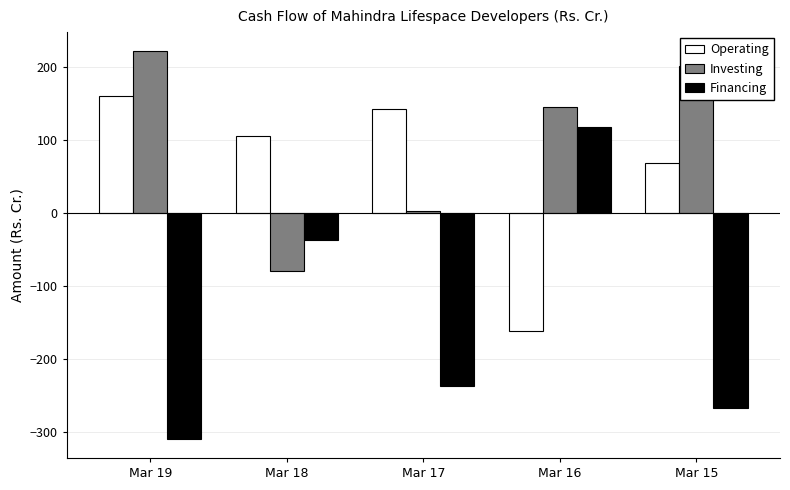

How many groups of bars are there?

5